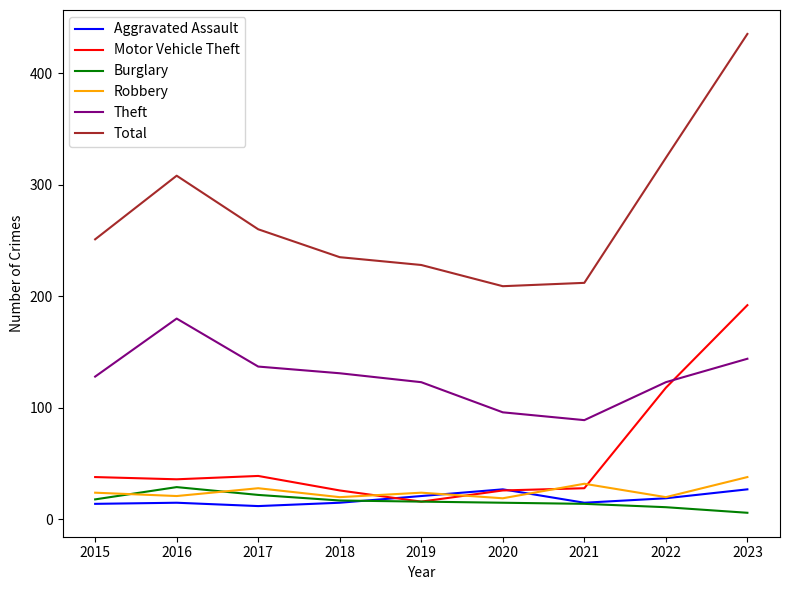

At which label does Motor Vehicle Theft reach its peak?

2023